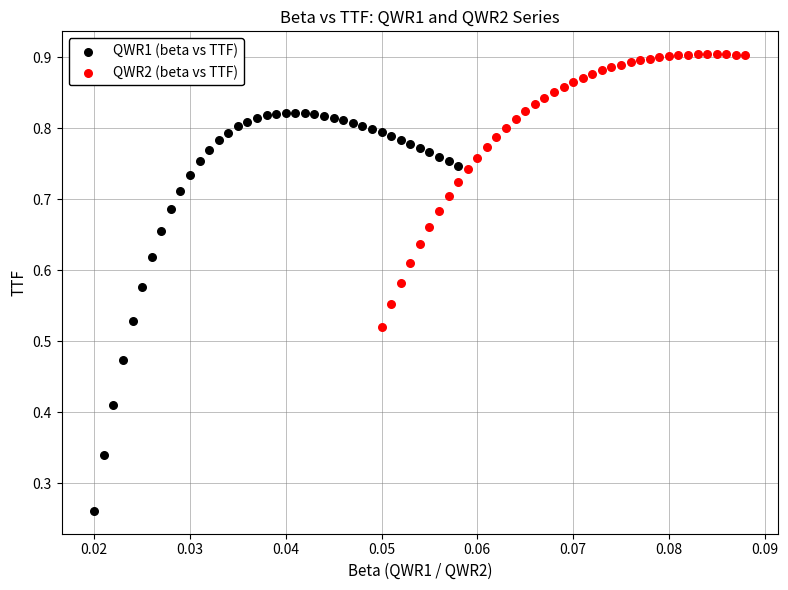

Which series reaches the maximum Y coordinate?

QWR2 (beta vs TTF)